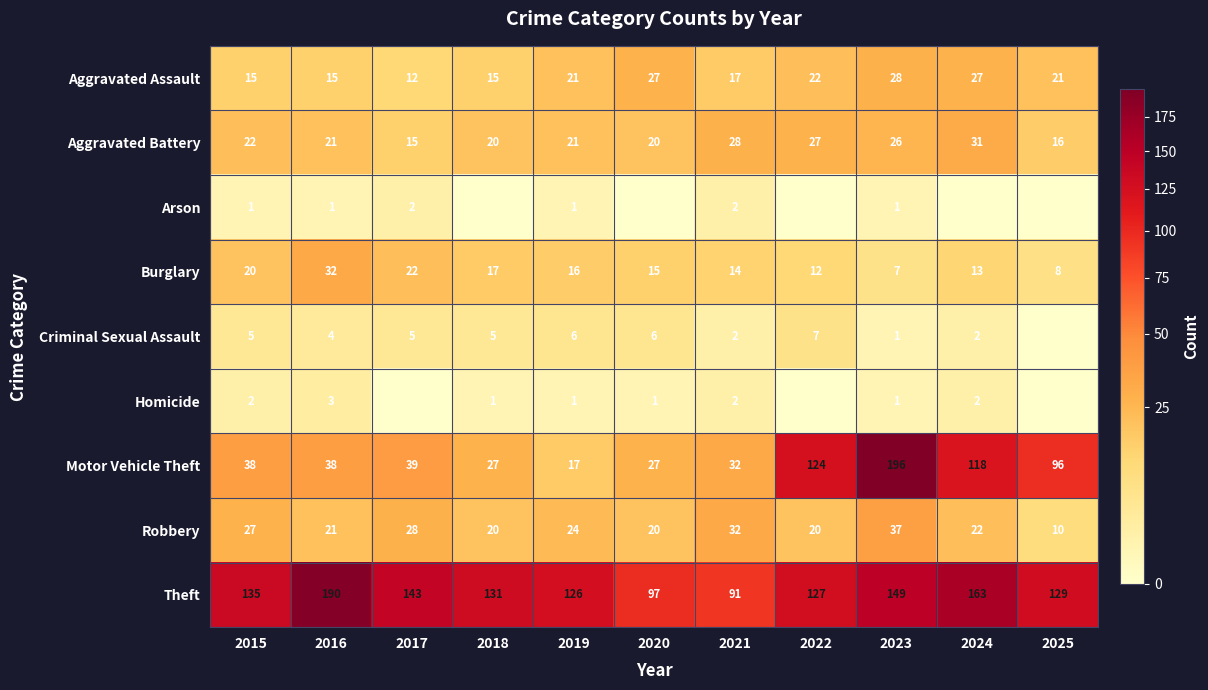

At which label does Burglary reach its peak?

2016